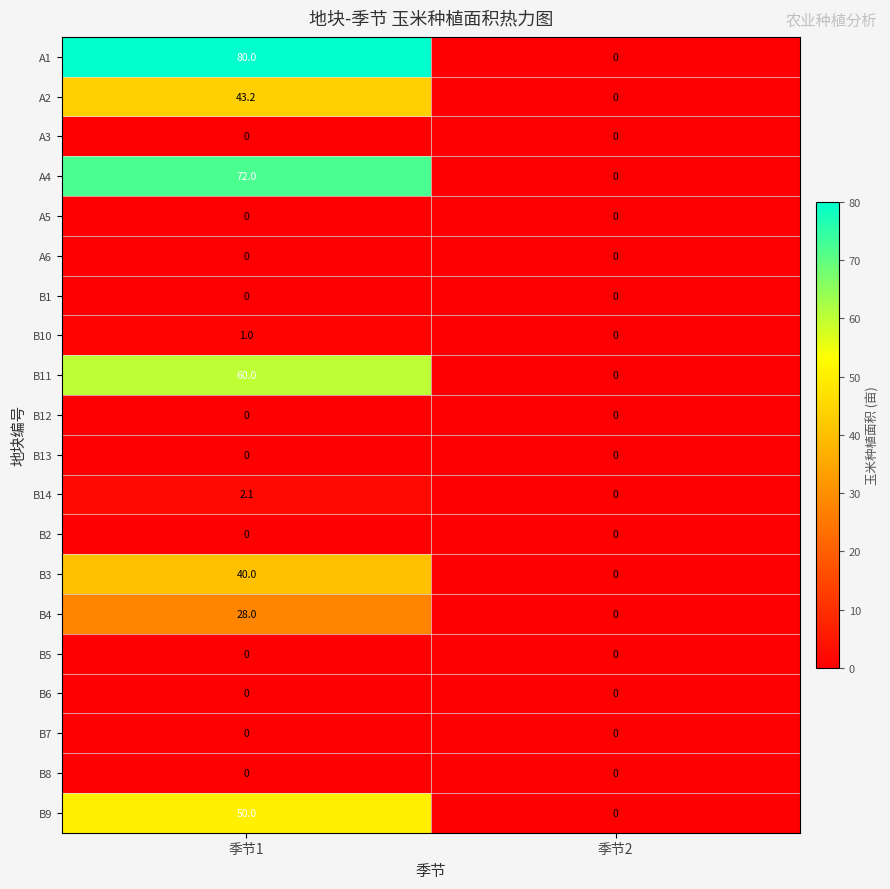

Between 季节1 and 季节2, which series saw the biggest shift?

A1